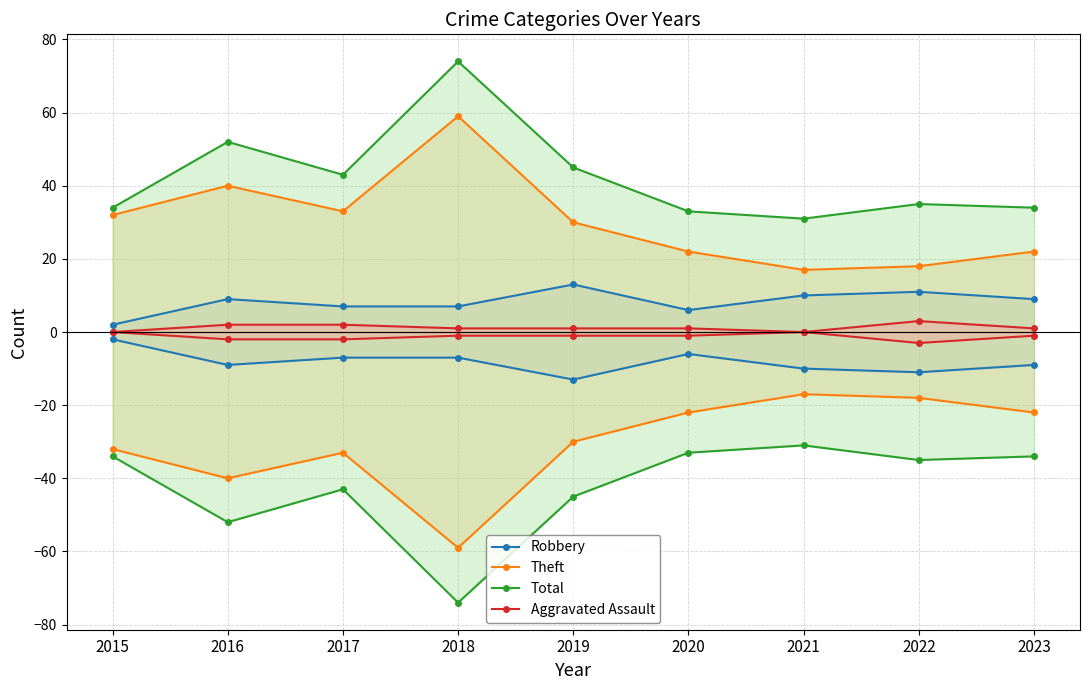

Does the chart have visible grid lines?

Yes